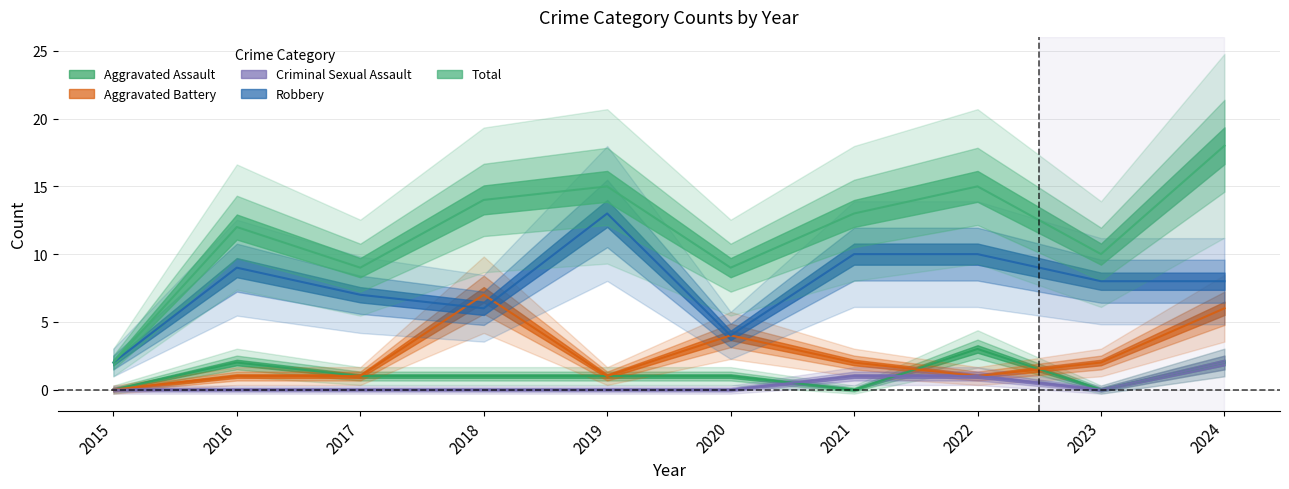

List the labels in order of Aggravated Battery value, smallest first.

2015, 2016, 2017, 2019, 2022, 2021, 2023, 2020, 2024, 2018